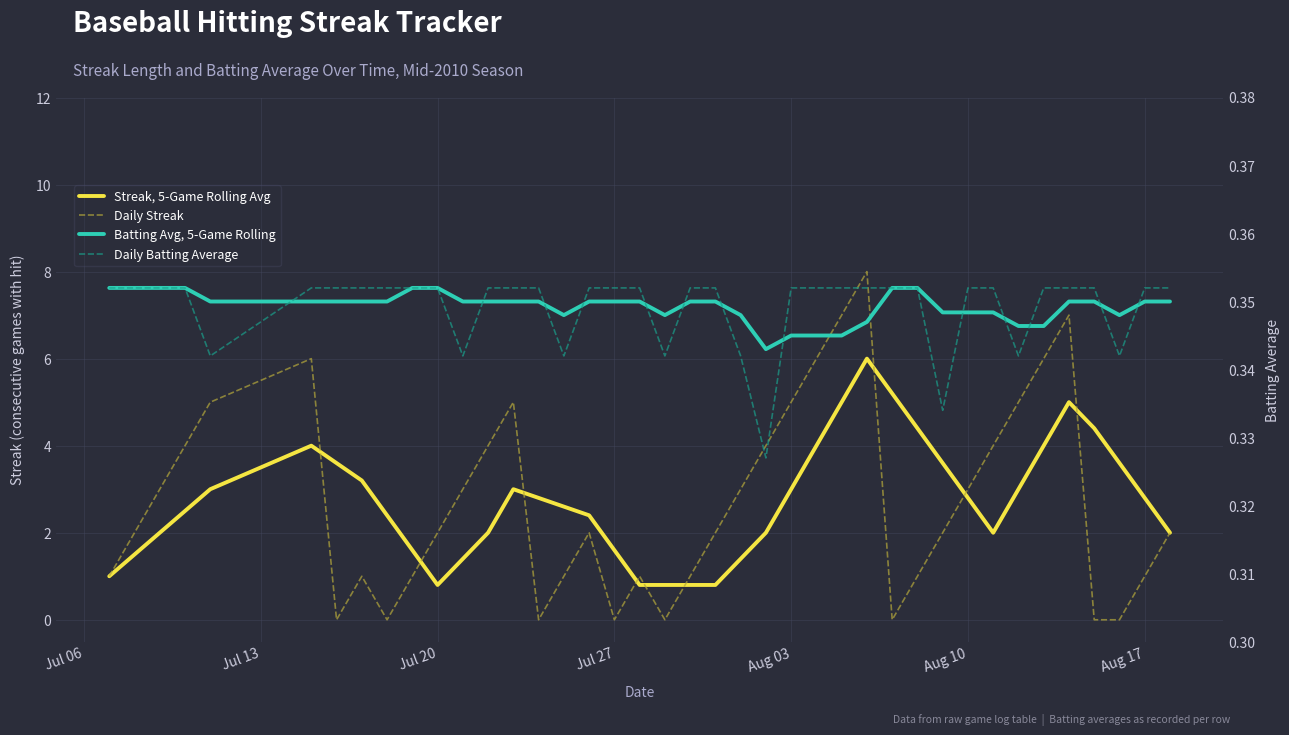

Which series has the largest total across all categories?

Streak, 5-Game Rolling Avg